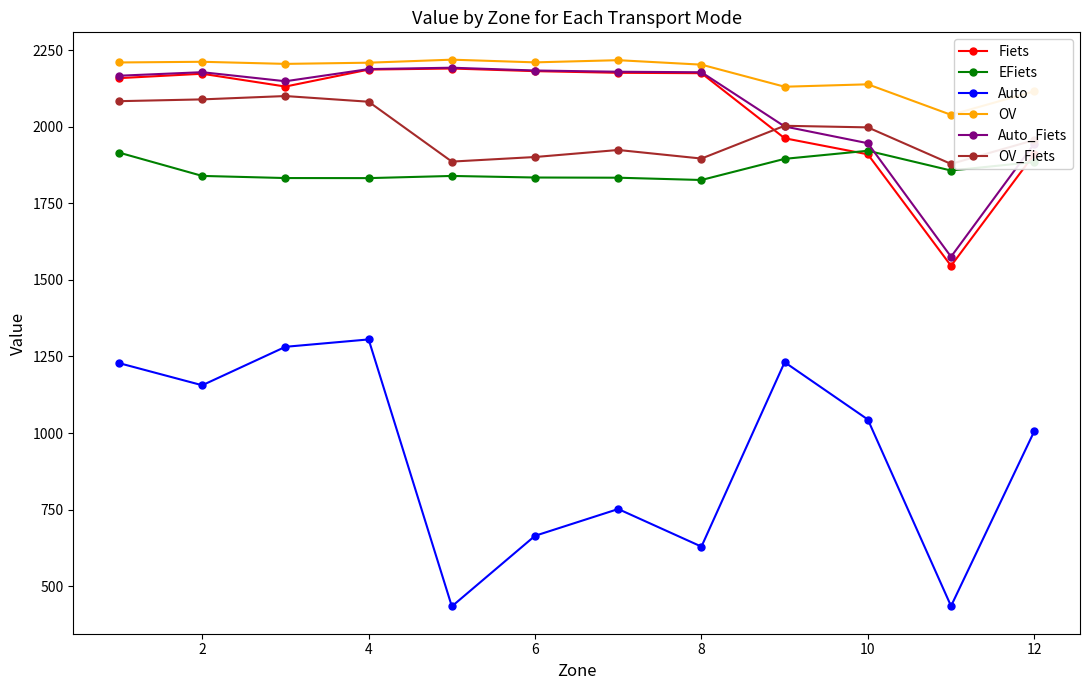

Which series has the widest spread of values?

Auto